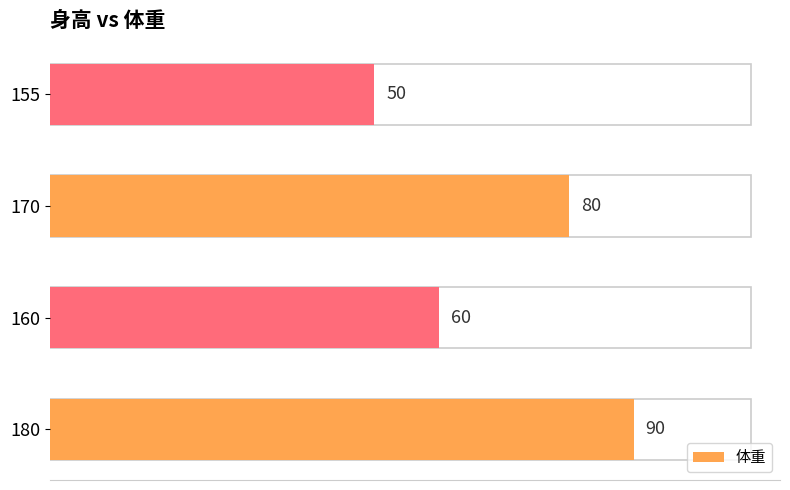

Reading bottom to top, what are all the values shown in this chart?

90	60	80	50